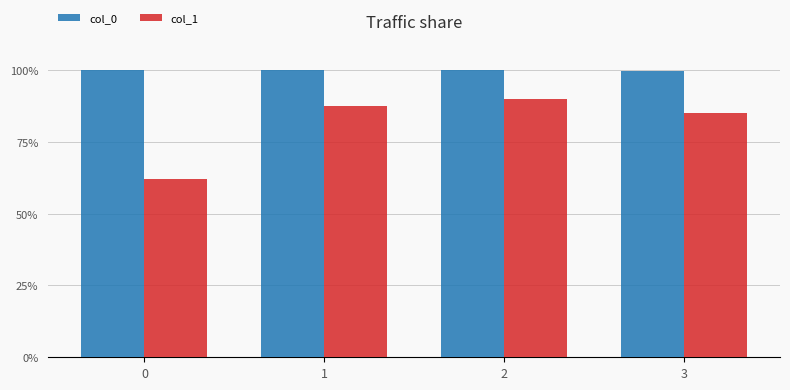

Does the chart contain stacked bars?

No